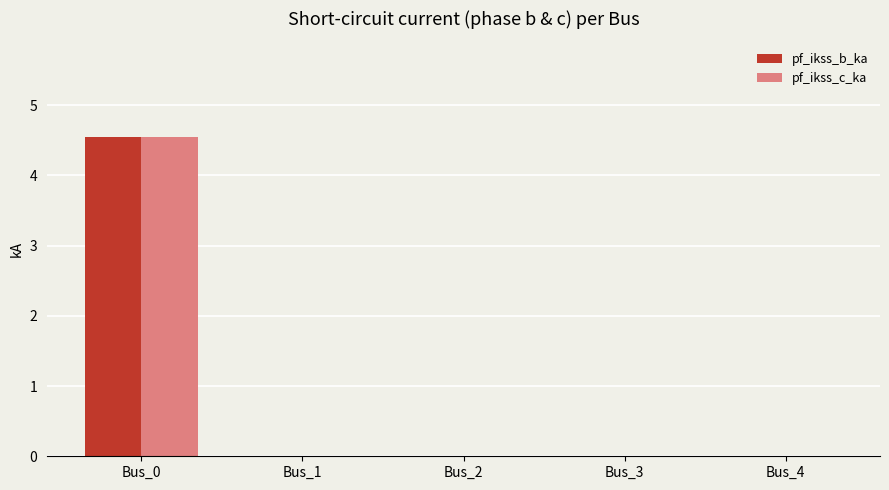

At which category is the sum across all series the highest?

Bus_0